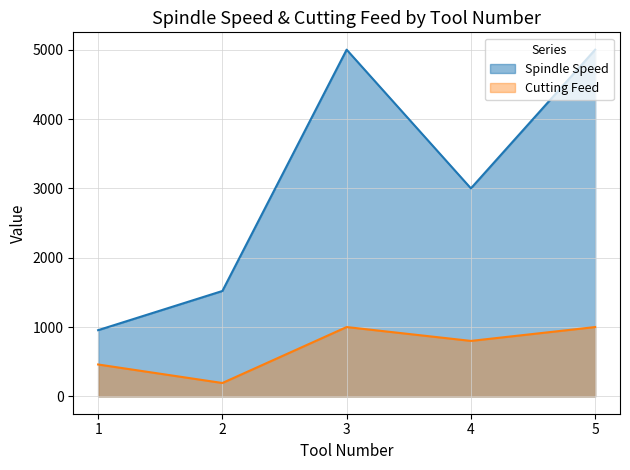

Between 2 and 5, which series saw the biggest shift?

Spindle Speed